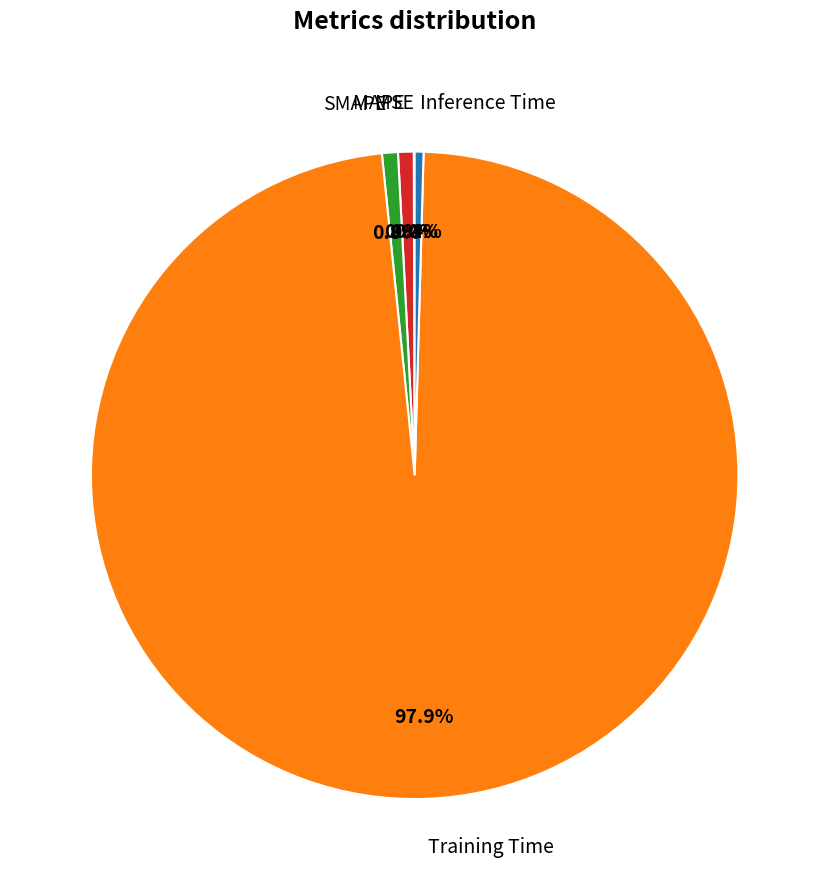

What is the largest slice in the pie chart?

Training Time